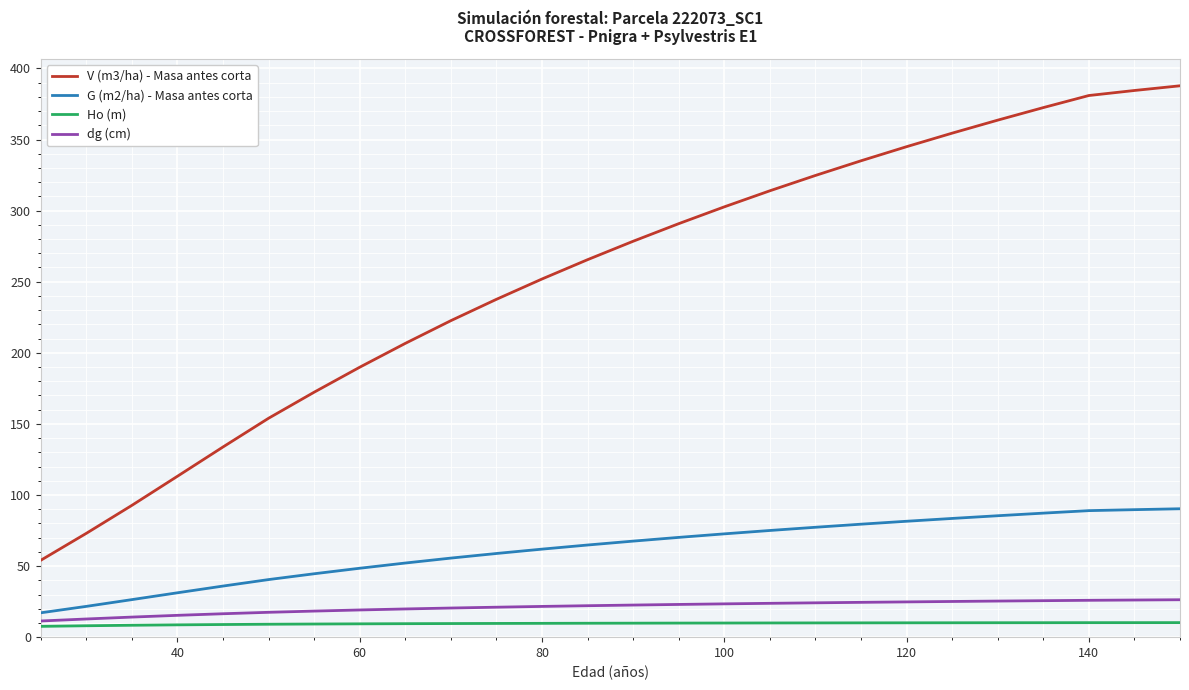

Rank the series by their maximum value, from lowest to highest.

Ho (m), dg (cm), G (m2/ha) - Masa antes corta, V (m3/ha) - Masa antes corta